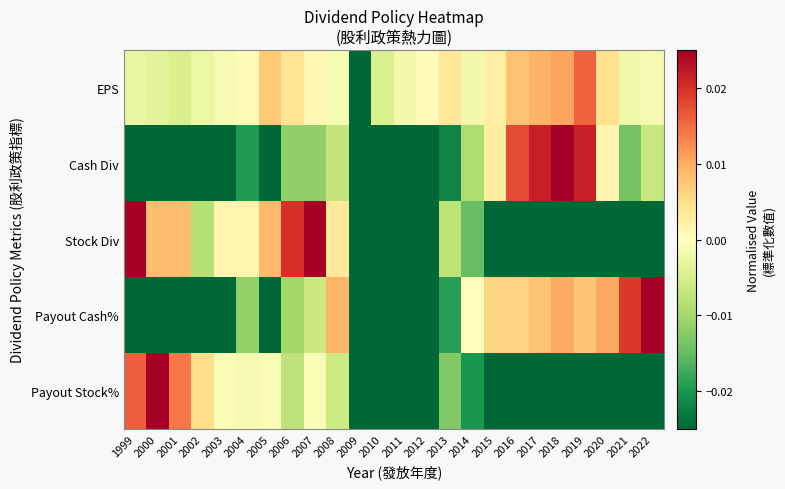

Which series has the largest total across all categories?

EPS